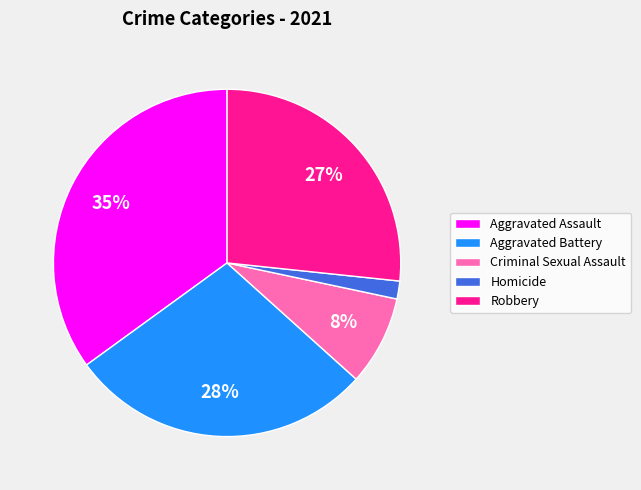

Which has a higher value, Aggravated Assault or Aggravated Battery?

Aggravated Assault